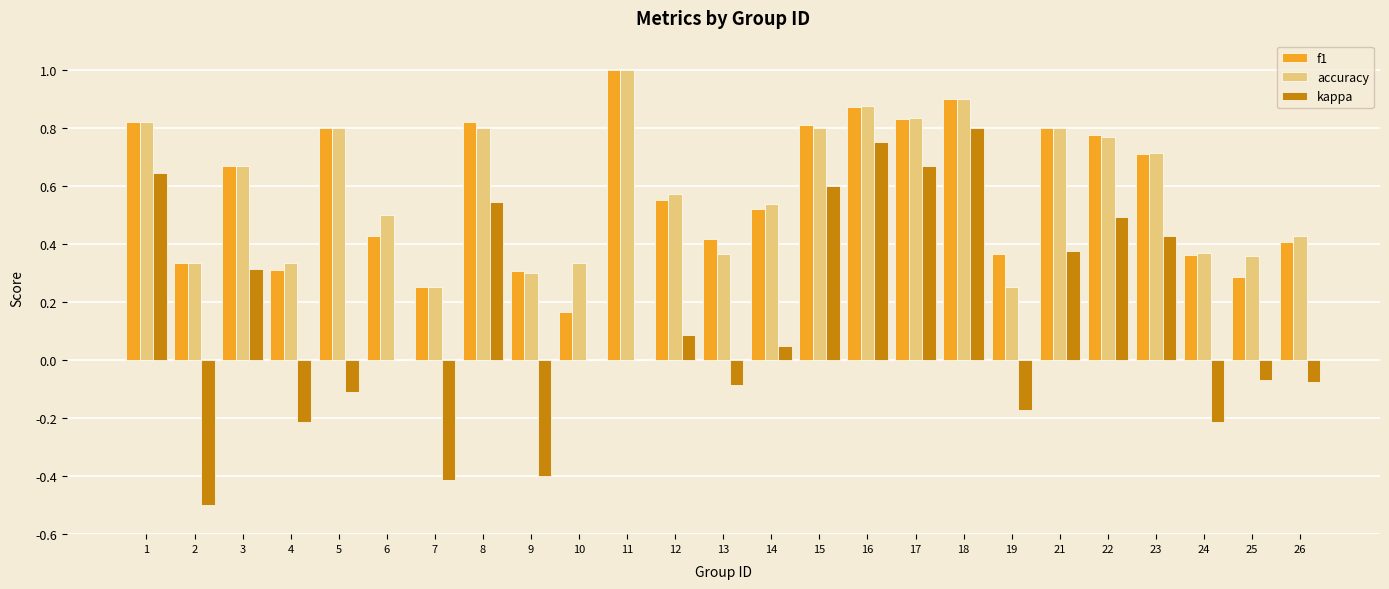

Is the value of f1 at 3 greater than the value of accuracy at 13?

Yes